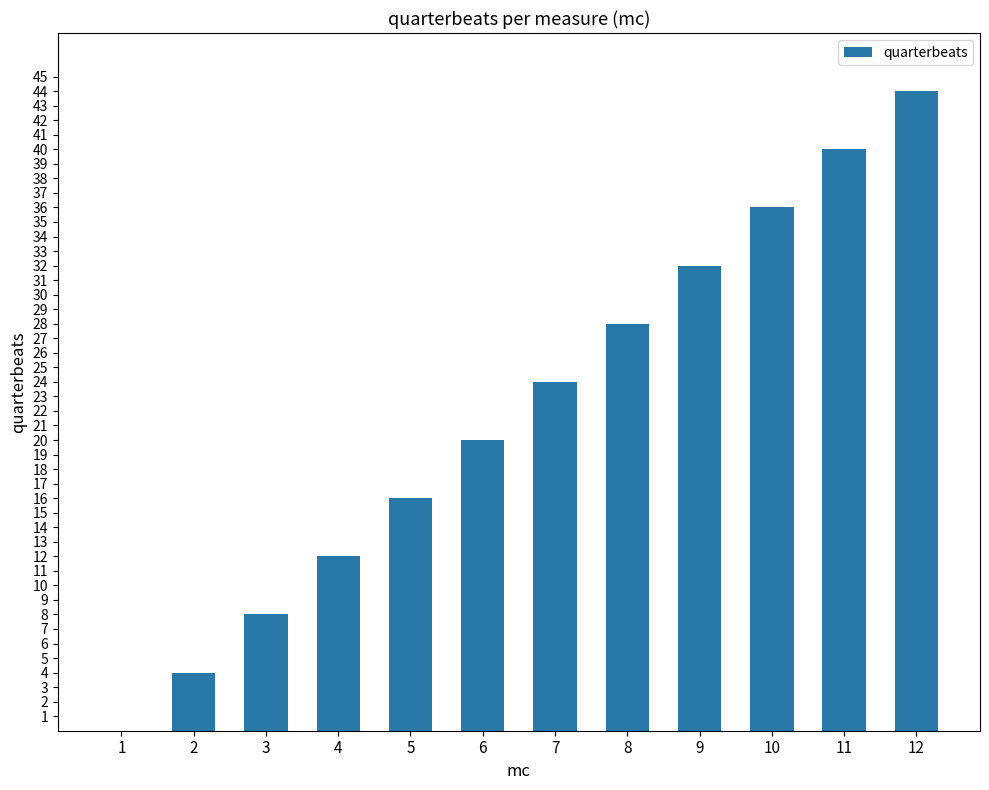

What value does the data have at 7, to the nearest 5?

25